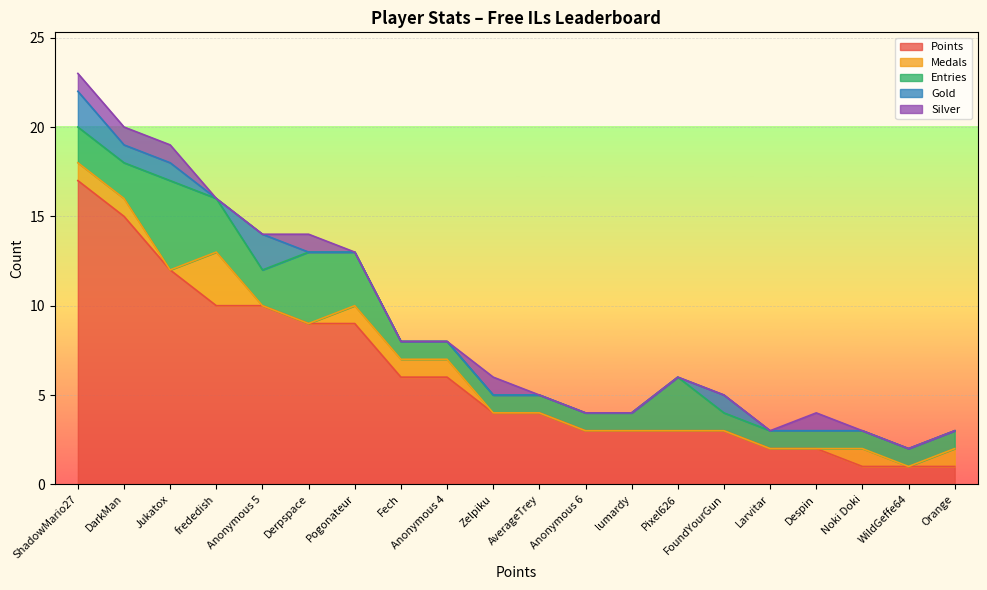

What are all the series names shown in the legend?

Points, Medals, Entries, Gold, Silver